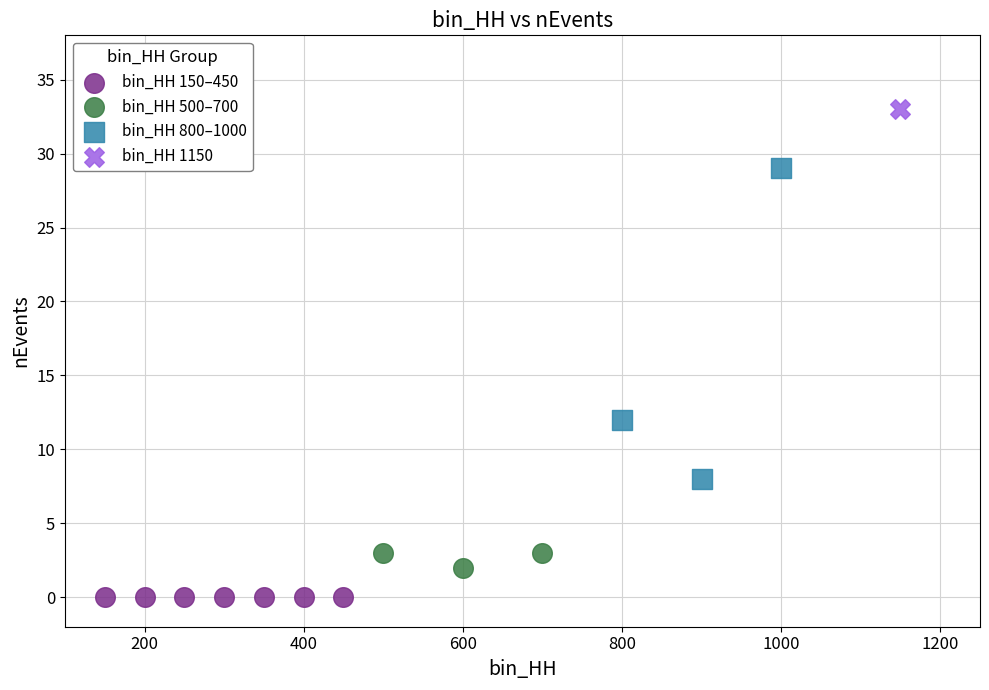

Which series reaches the maximum Y coordinate?

bin_HH 1150